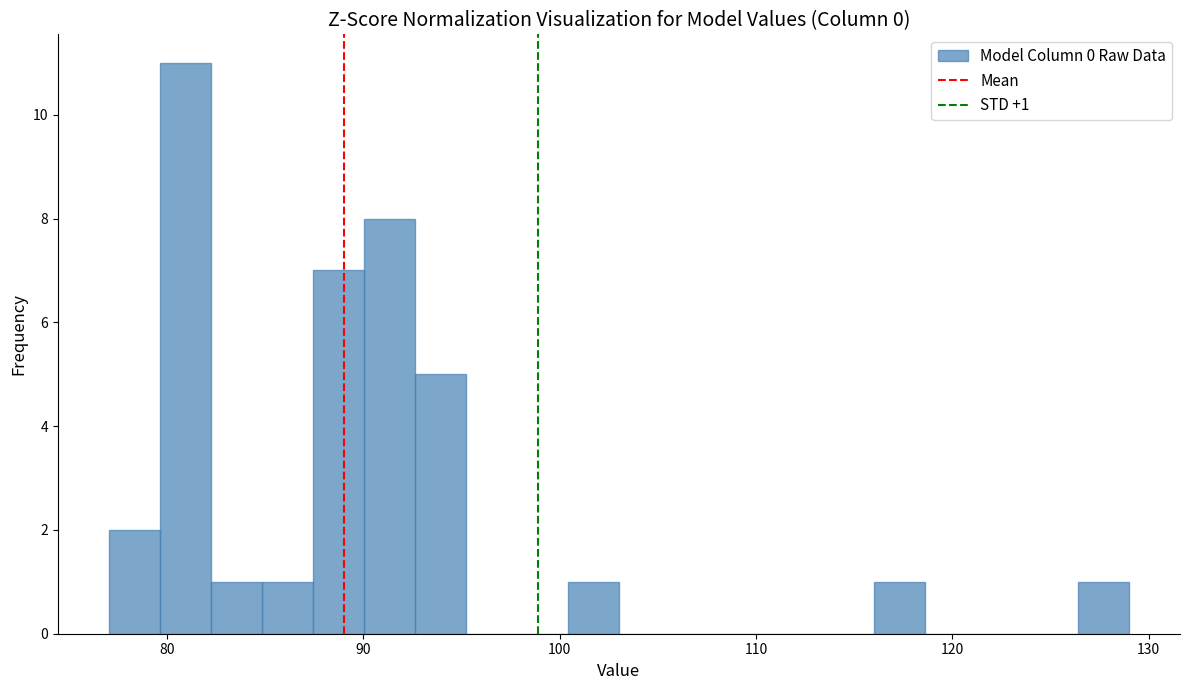

Read against the x-axis, roughly where is the centre of the tallest bar?

81